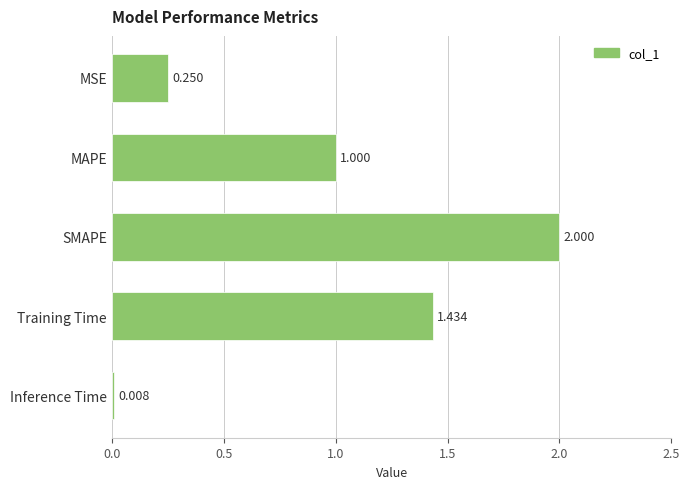

What is the label of the 5th bar from the bottom?

MSE